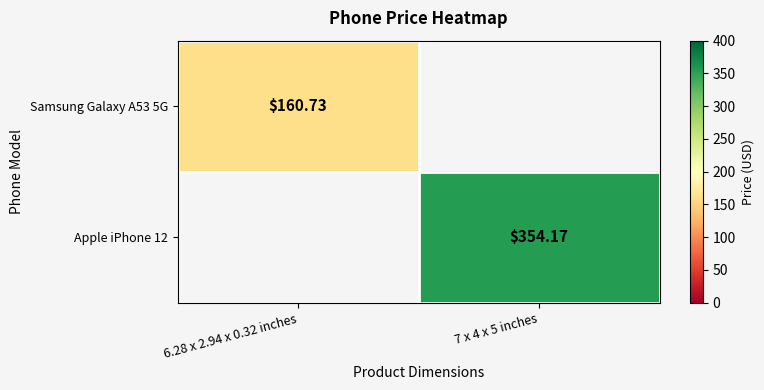

How many data points does each series have?

2